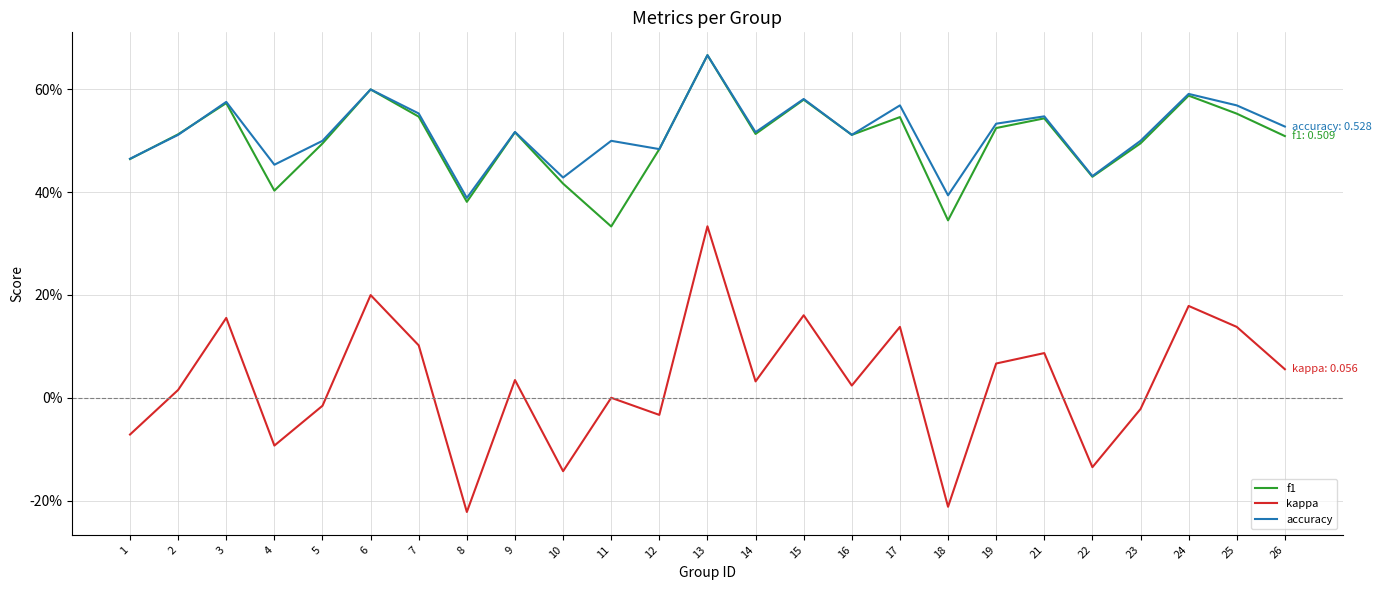

In kappa, how many points are lower than both neighbors (excluding endpoints)?

8